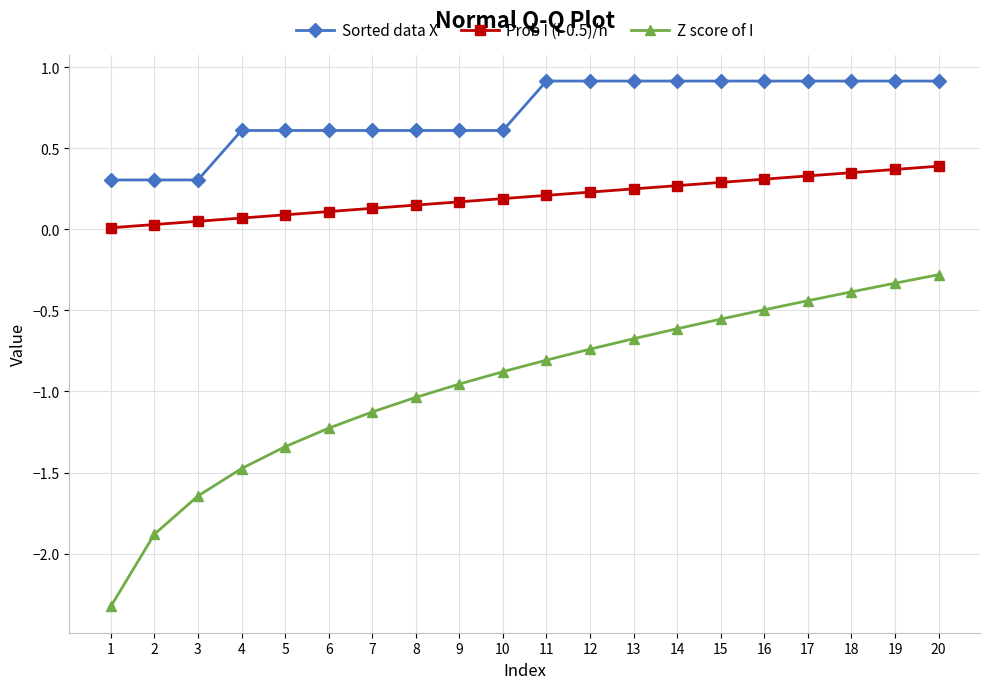

Which series has the largest total across all categories?

Sorted data X